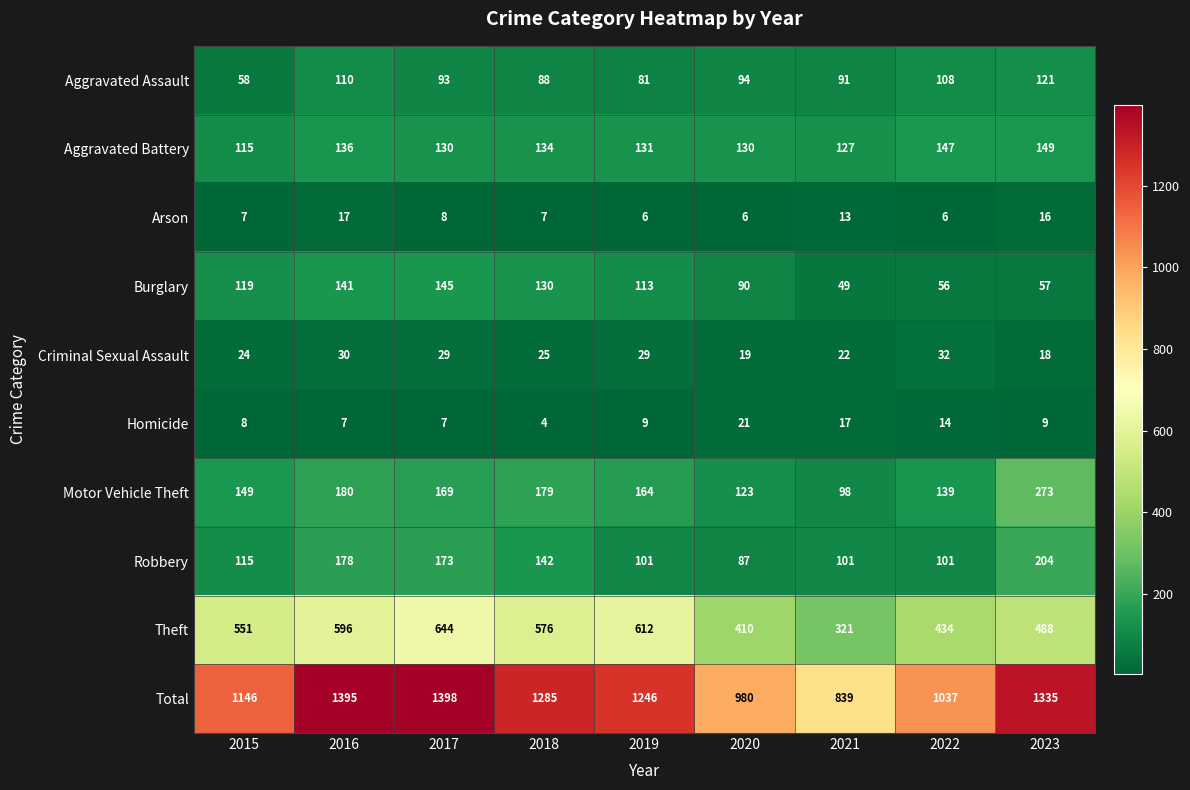

At 2021, list the series in order from smallest to largest.

Arson, Homicide, Criminal Sexual Assault, Burglary, Aggravated Assault, Motor Vehicle Theft, Robbery, Aggravated Battery, Theft, Total